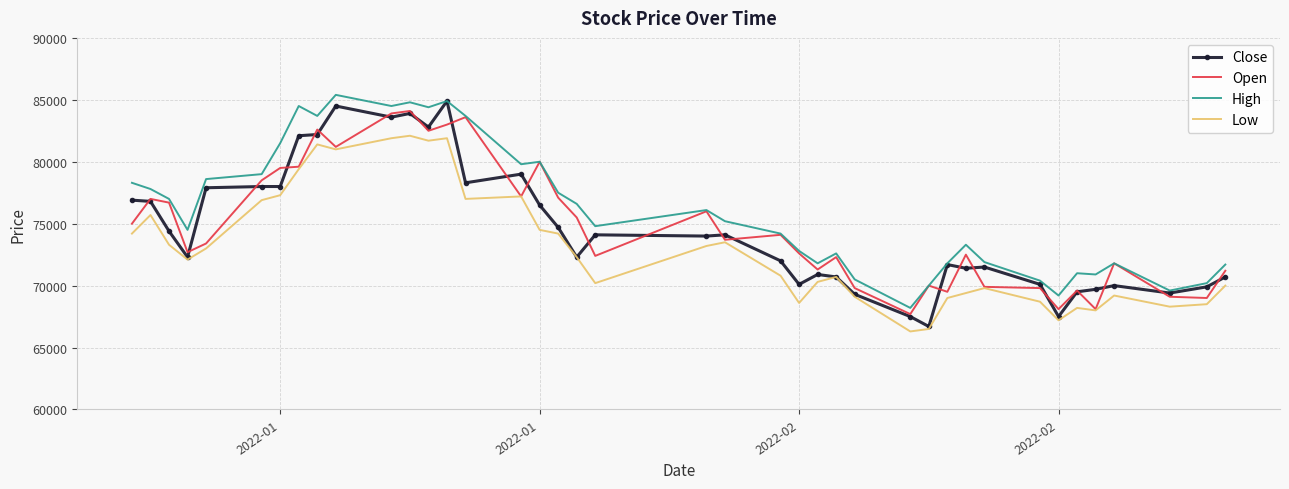

True or false: Low and High cross at least once.

False